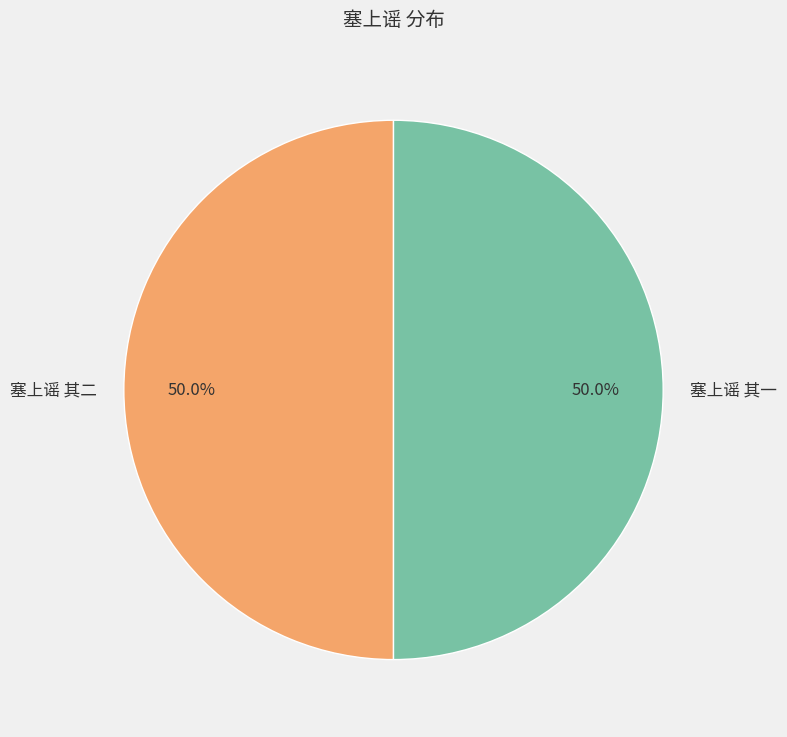

Combined, do 塞上谣 其二 and 塞上谣 其一 account for over 50%?

Yes